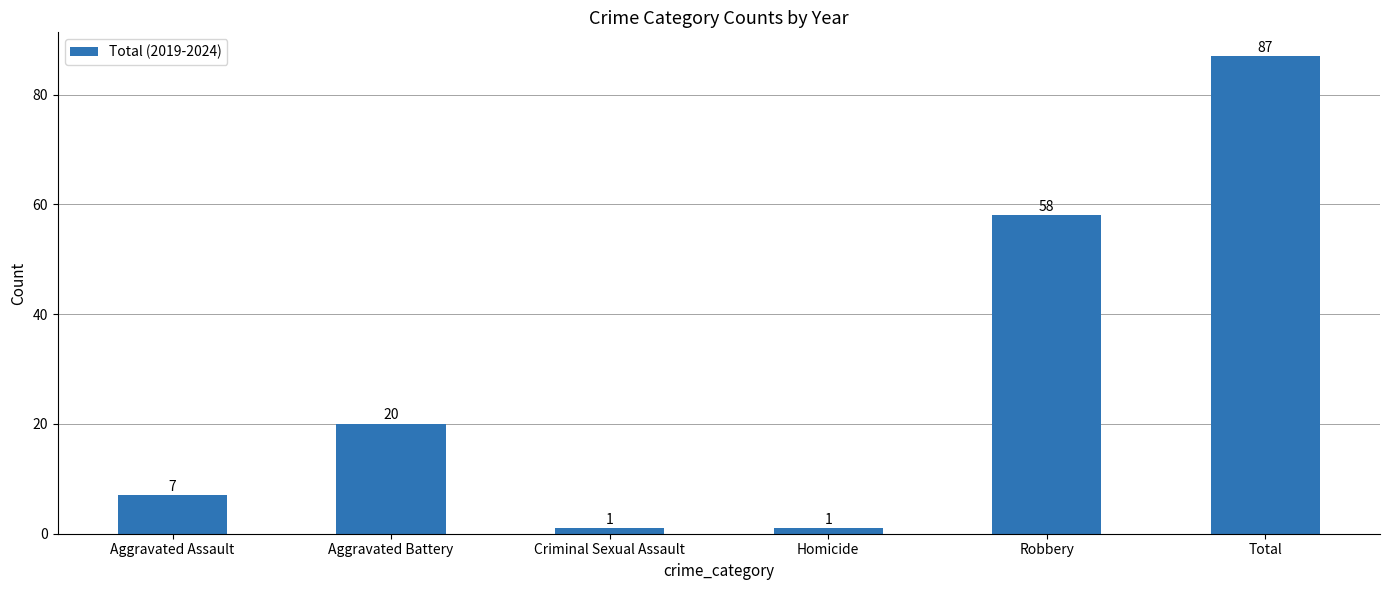

The value at Aggravated Battery is 20. True or false?

True